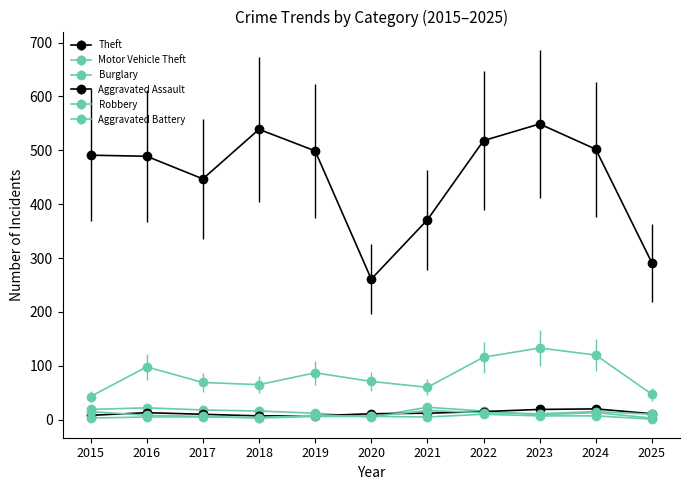

At which label is Aggravated Assault closest to 13?

2016